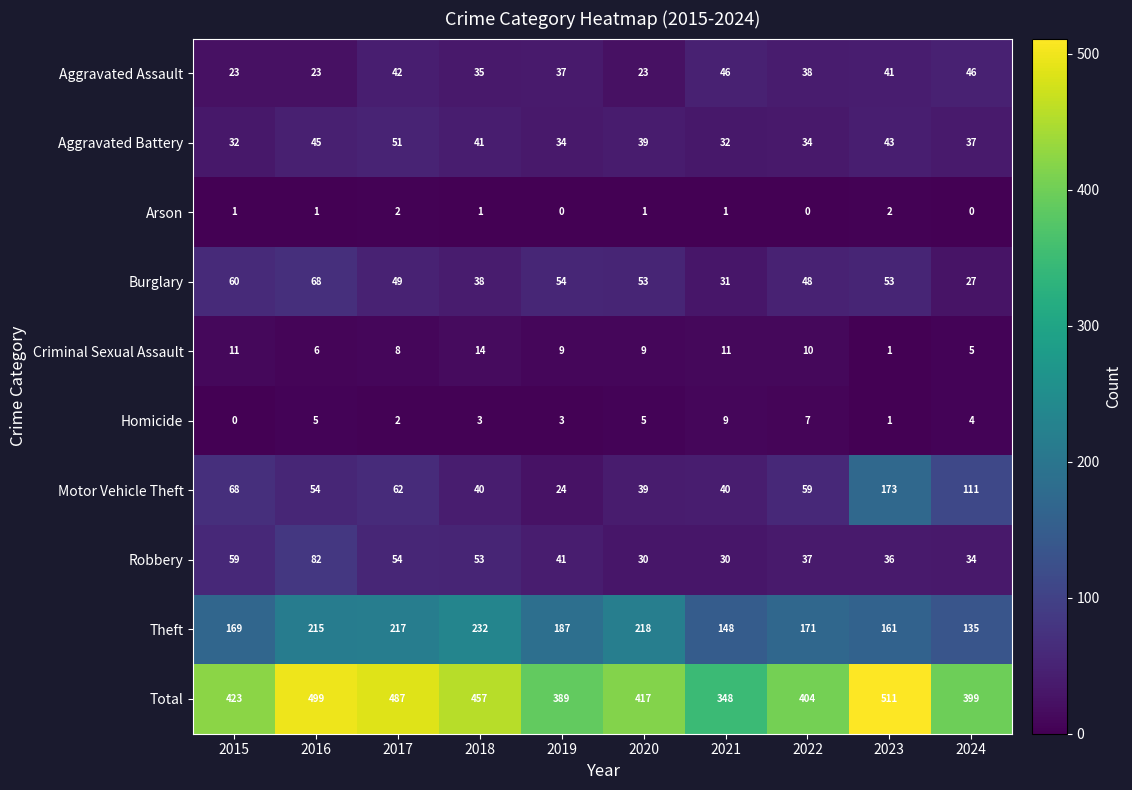

What is the sum of the Aggravated Assault values at 2019 and 2022?

75